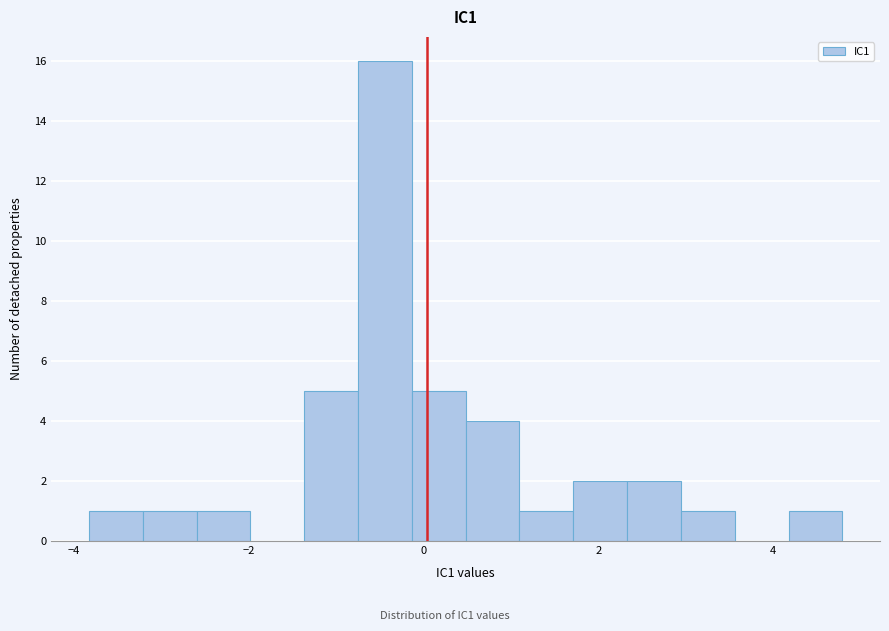

Around what value on the x-axis is the tallest bar? Give the approximate position of its centre, as read against the axis.

-0.4